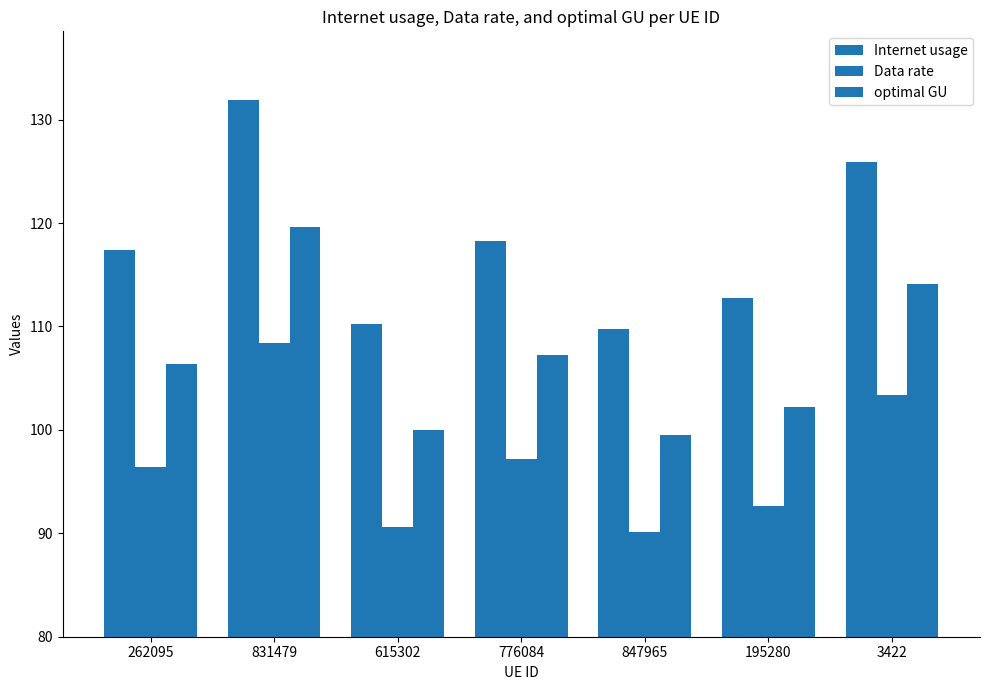

At which label does Internet usage reach its minimum?

847965